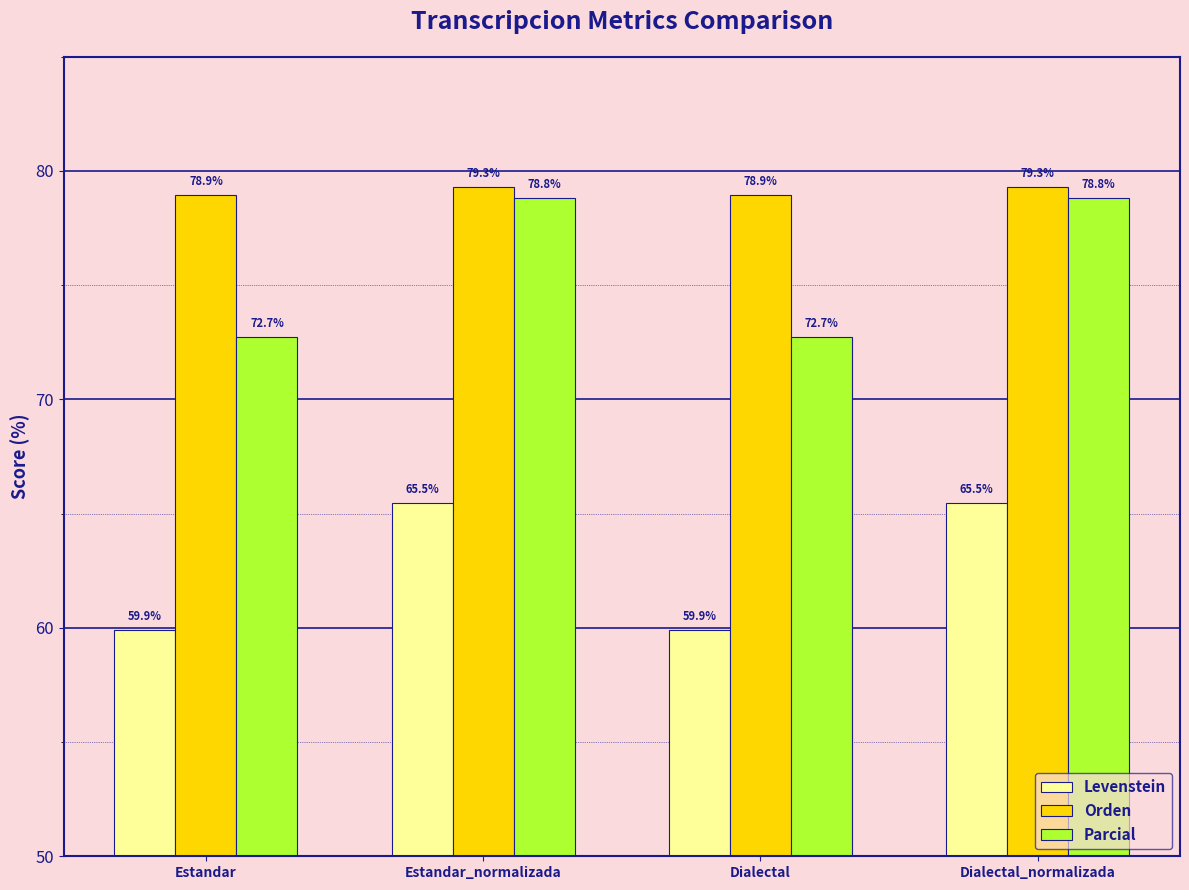

What are all the series names shown in the legend?

Levenstein, Orden, Parcial